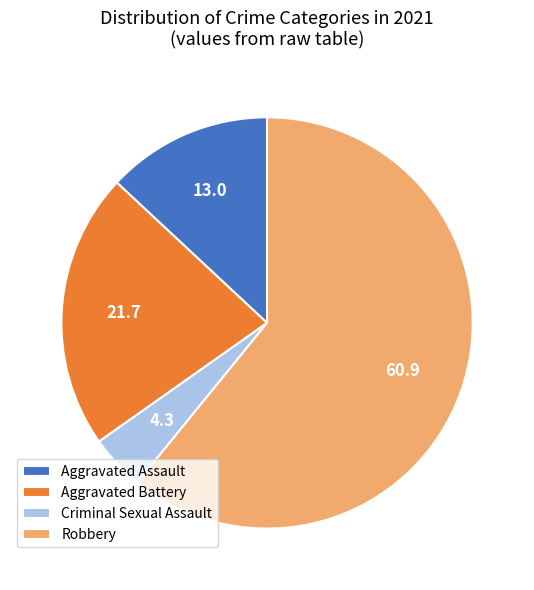

Is the sum of Criminal Sexual Assault and Aggravated Assault greater than half?

No